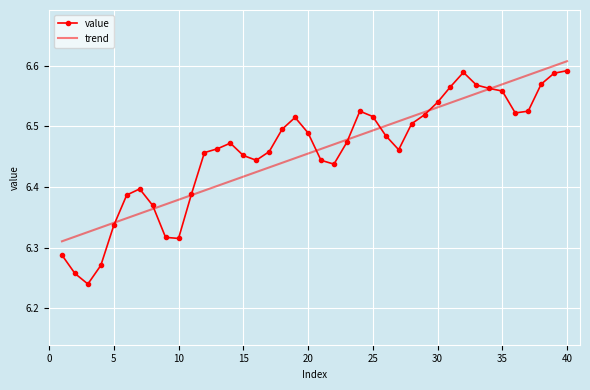

Which series has the widest spread of values?

value